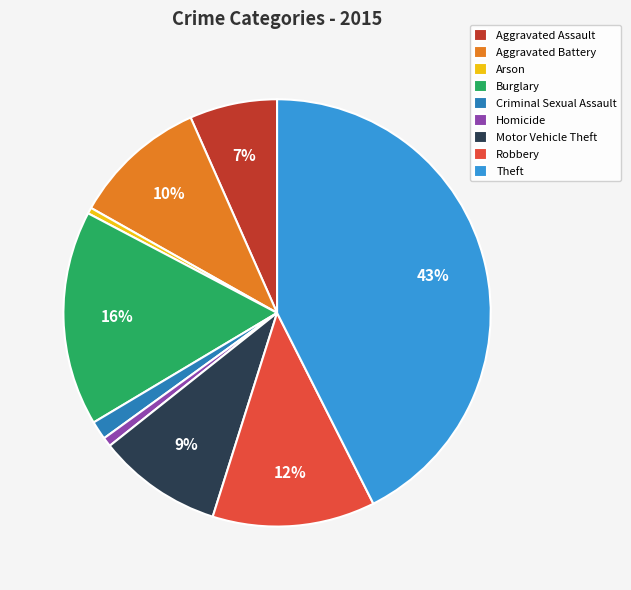

Which category has the biggest portion of the pie?

Theft